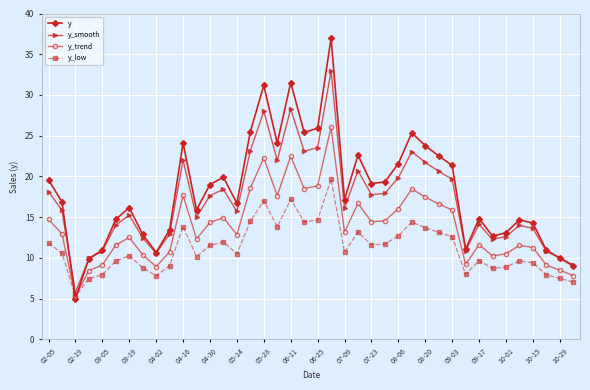

Which series has the widest spread of values?

y